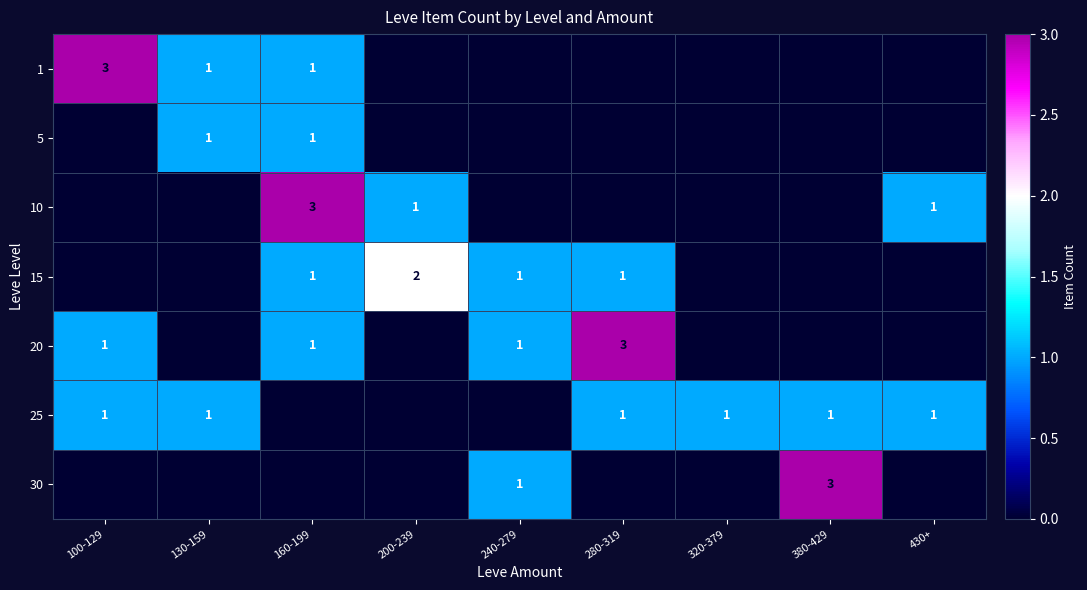

What is the difference between the 10 values at 430+ and 160-199?

2